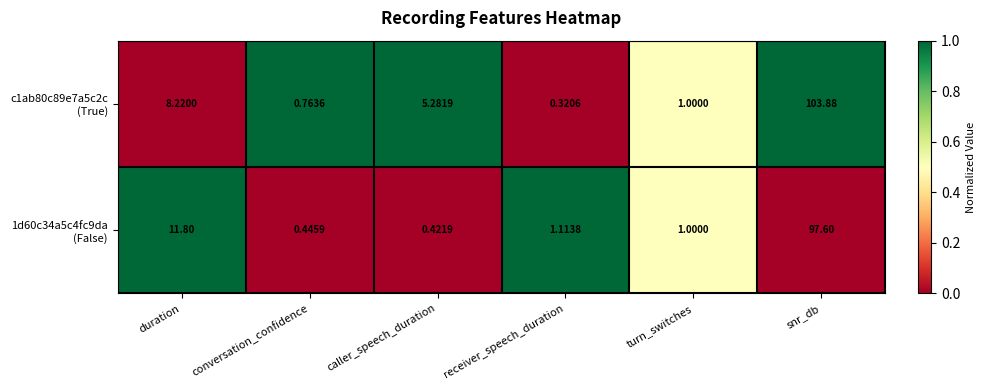

Which category has the highest value across all series?

snr_db